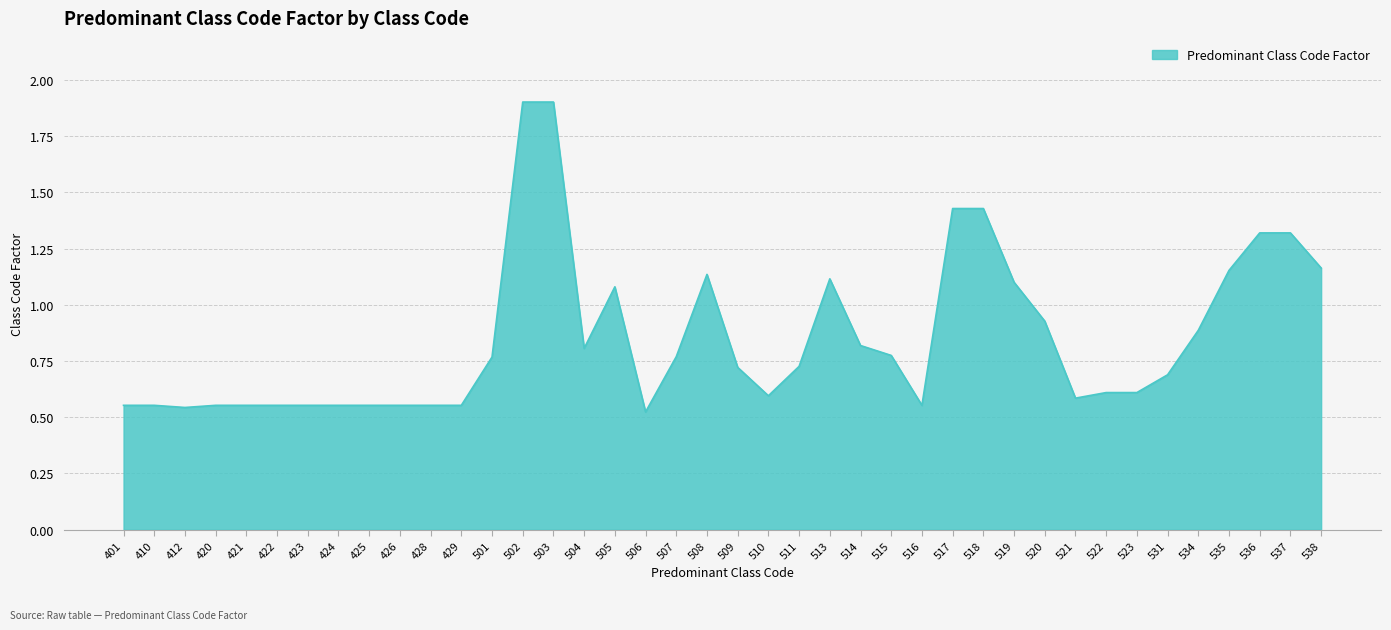

What is the ratio of the value at 535 to the value at 538?

1.0